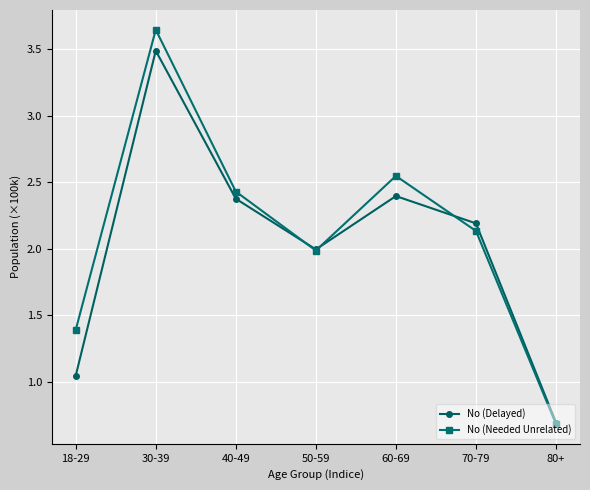

True or false: No (Delayed) and No (Needed Unrelated) cross at least once.

True